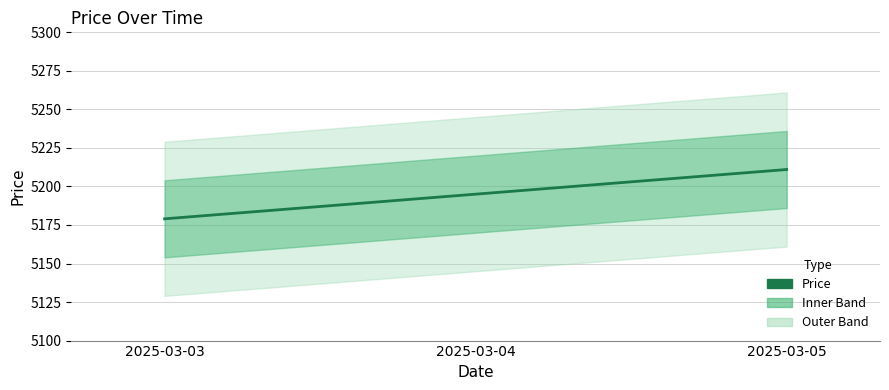

True or false: the data shows 8006 at 2025-03-03.

False